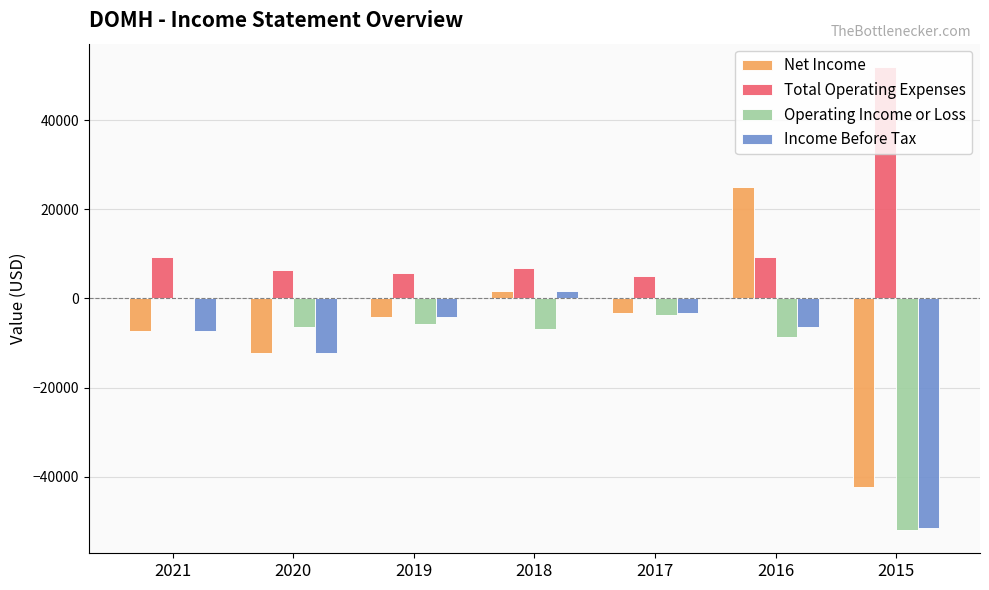

Is the value of Operating Income or Loss at 2015 greater than the value of Total Operating Expenses at 2019?

No